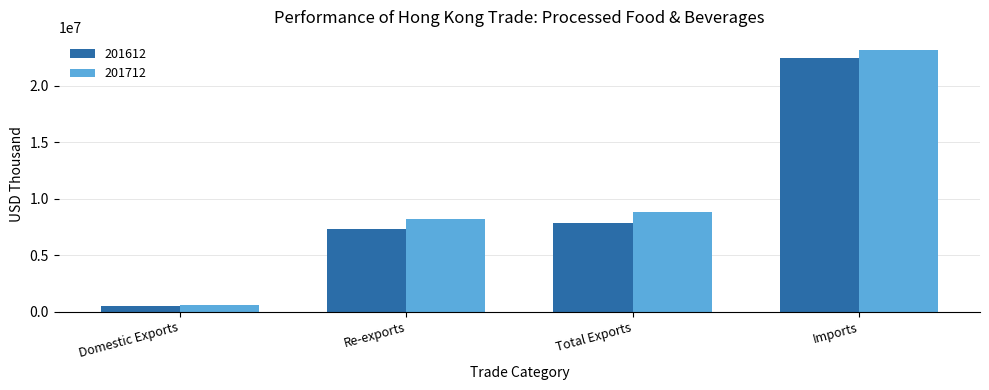

How many groups of bars are there?

4